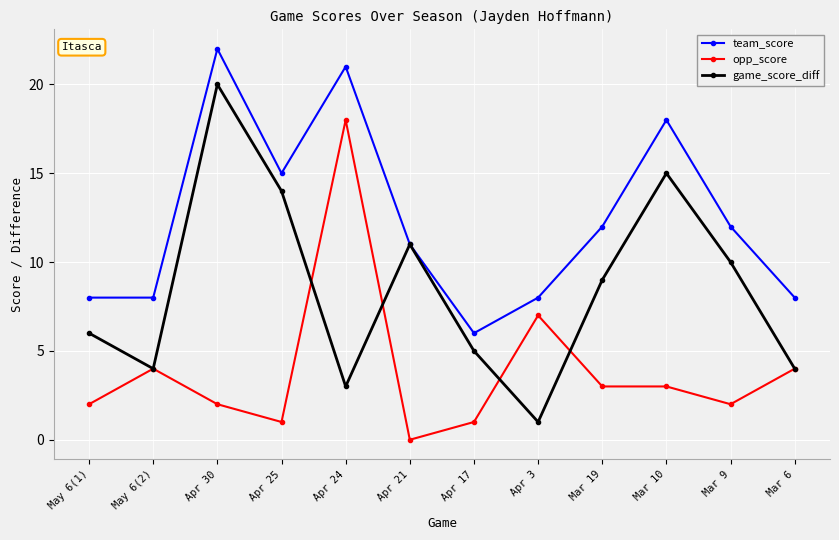

What is the value of the opp_score point at the 2nd from the left?

4